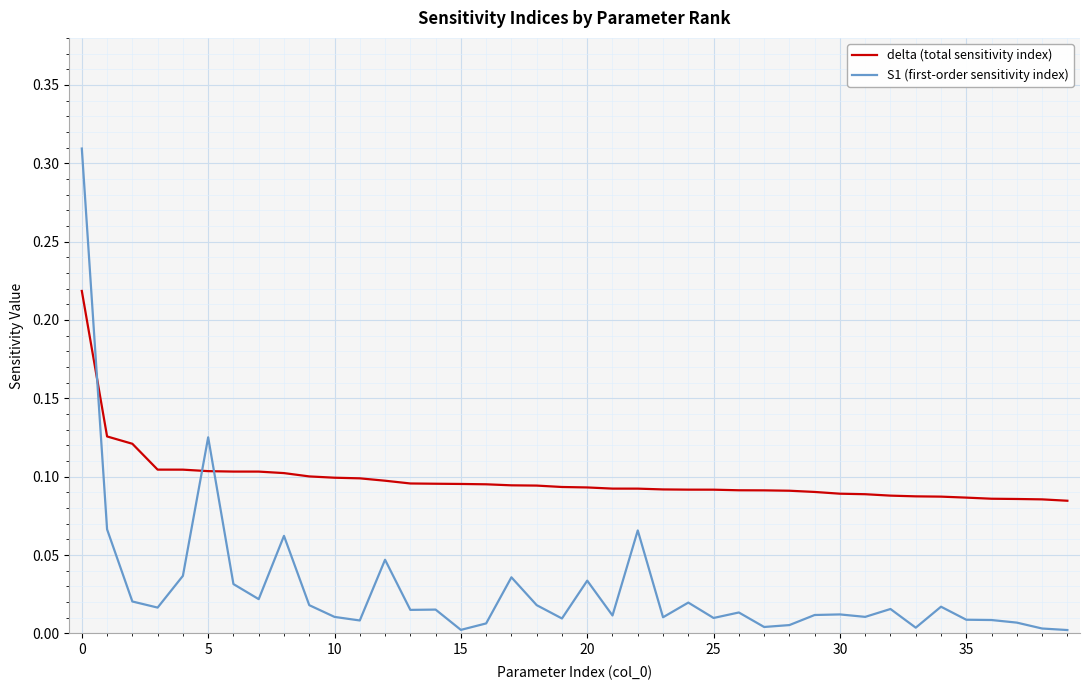

Which series has the largest total across all categories?

delta (total sensitivity index)